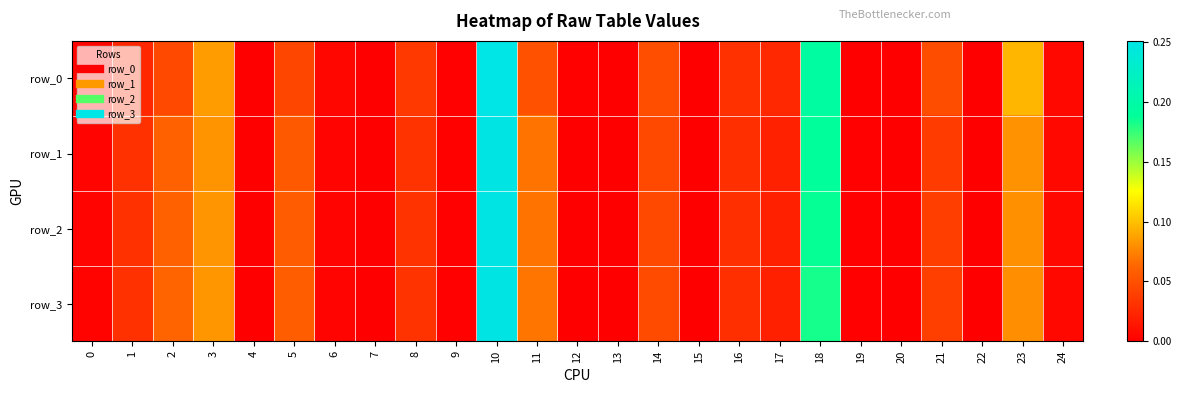

True or false: row_2 has a value of 0.2 at 18.

True